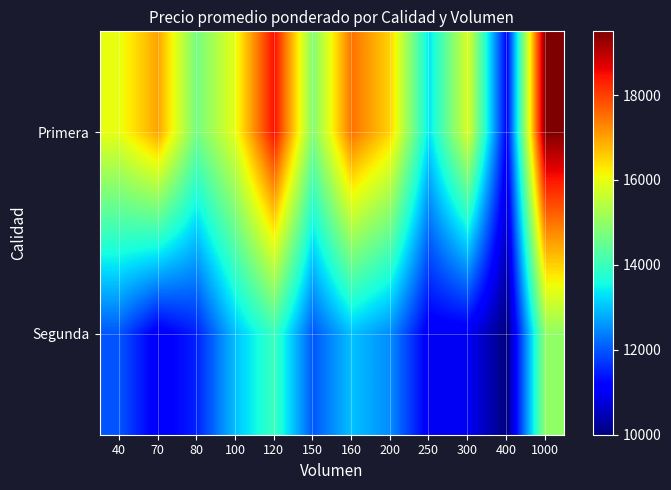

Reading left to right, what are all the values shown in this chart?

Primera: 40=16000	70=17000	80=14667	100=16000	120=18500	150=14833	160=17500	200=16500	250=13333	300=15833	400=11167	1000=19500
Segunda: 40=12000	70=11000	80=11500	100=13000	120=14000	150=12000	160=13000	200=12500	250=11000	300=11000	400=10000	1000=15000